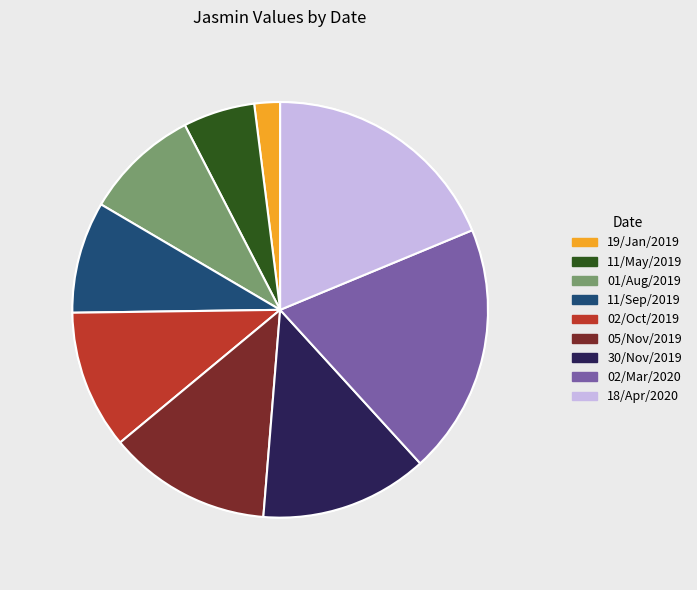

Which slice is the smallest?

19/Jan/2019